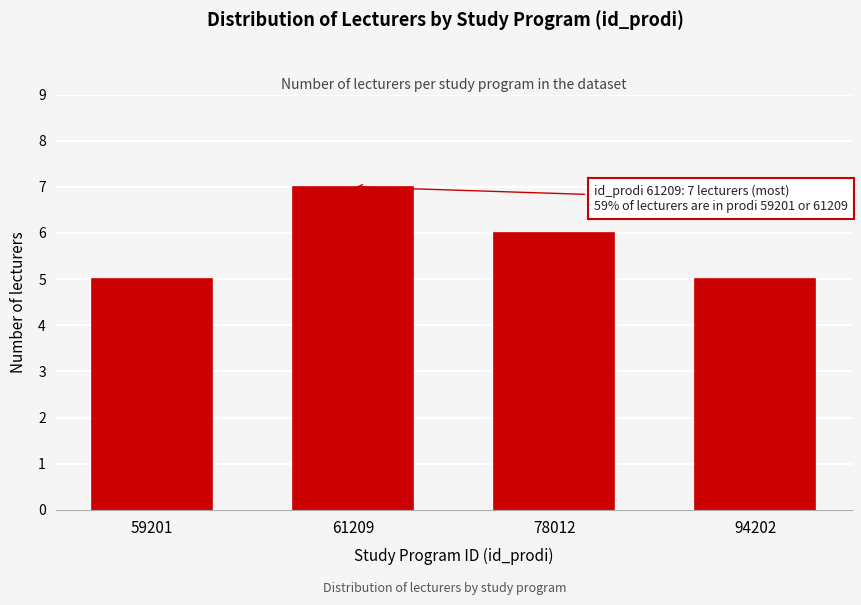

Reading left to right, transcribe all the data shown in this chart.

5	7	6	5